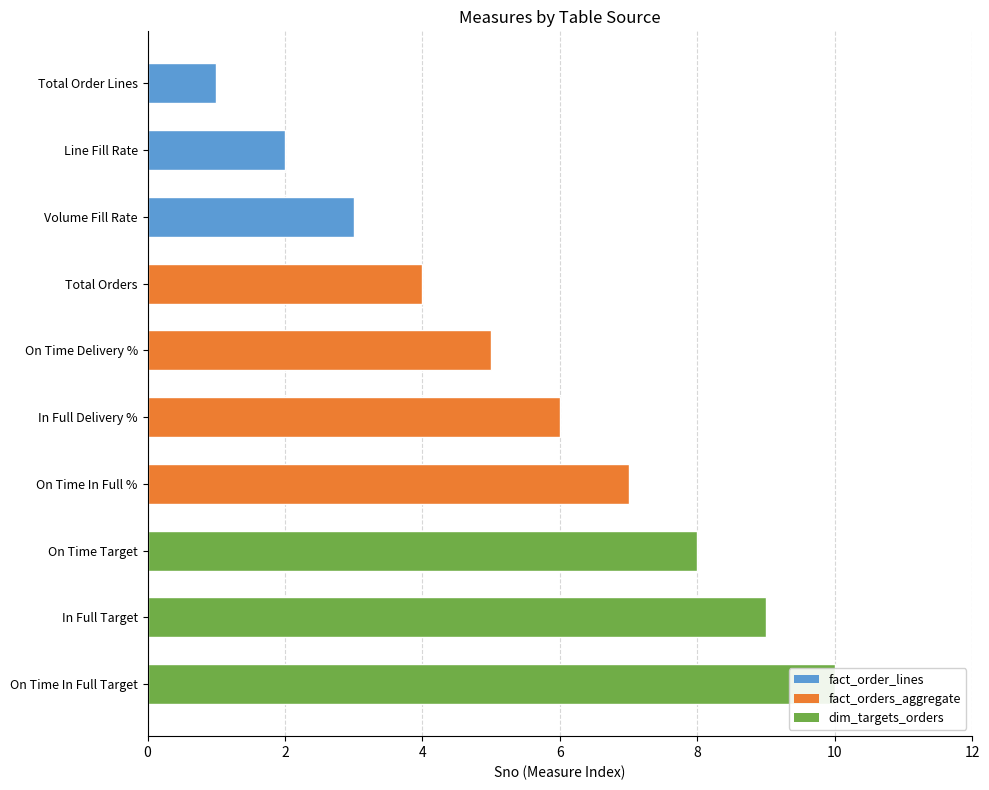

Does the chart contain any negative values?

No